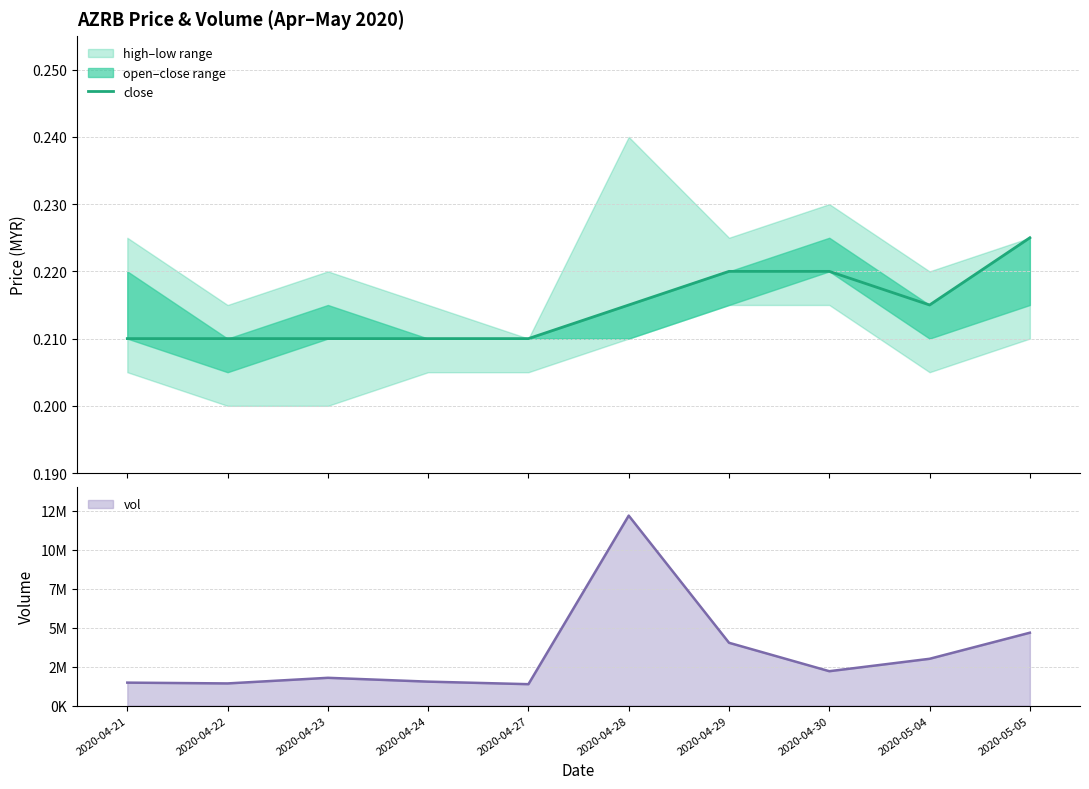

What is the value of the 1st point from the left?

0.2